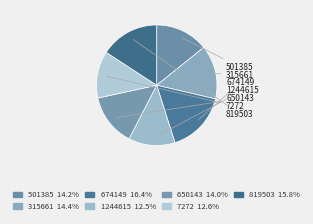

Rank the categories by value from lowest to highest.

1244615, 7272, 650143, 501385, 315661, 819503, 674149